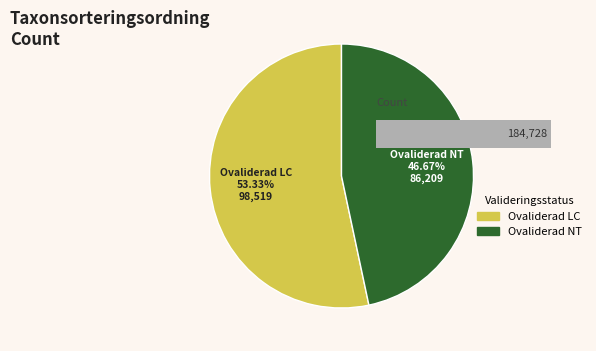

To the nearest percent, what percentage of the pie is Ovaliderad NT?

47%